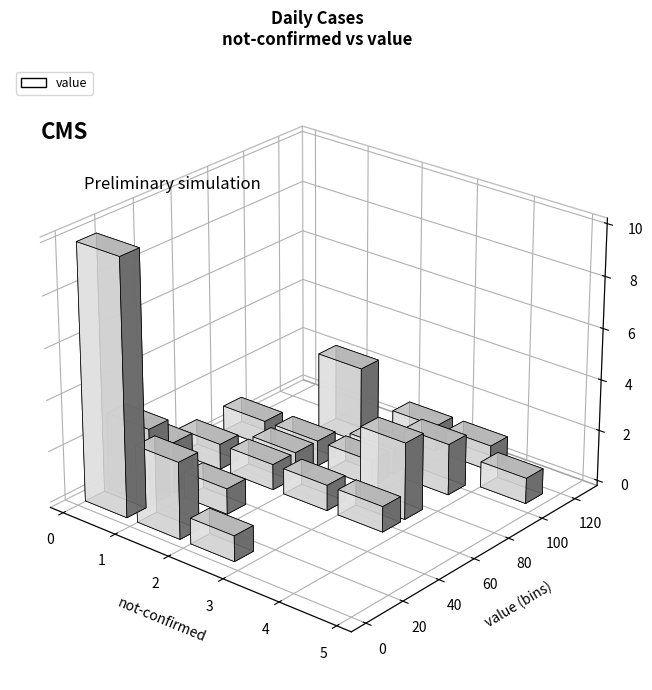

What is the difference between the maximum and minimum values in the not-confirmed series?

4